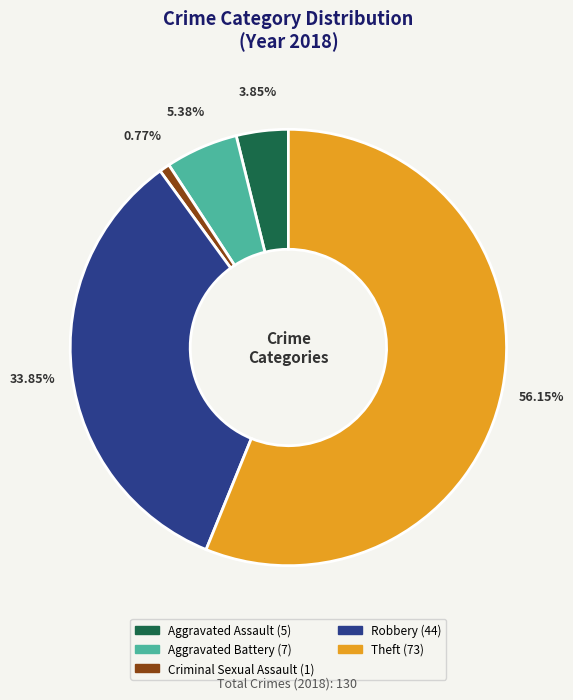

How many slices are in this pie chart?

5